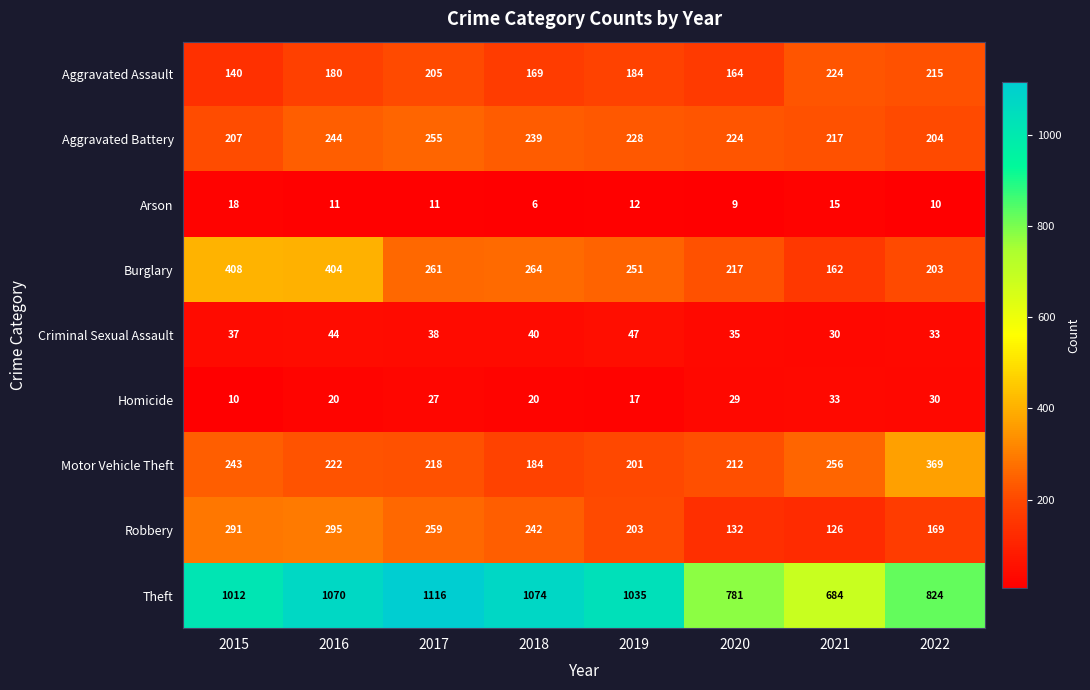

Which series has the largest total across all categories?

Theft